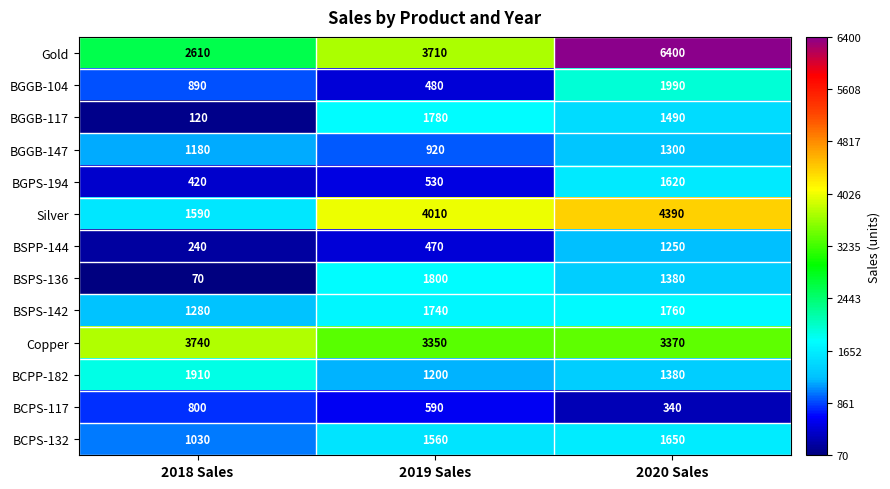

Rank the series at 2018 Sales from lowest to highest value.

BSPS-136, BGGB-117, BSPP-144, BGPS-194, BCPS-117, BGGB-104, BCPS-132, BGGB-147, BSPS-142, Silver, BCPP-182, Gold, Copper